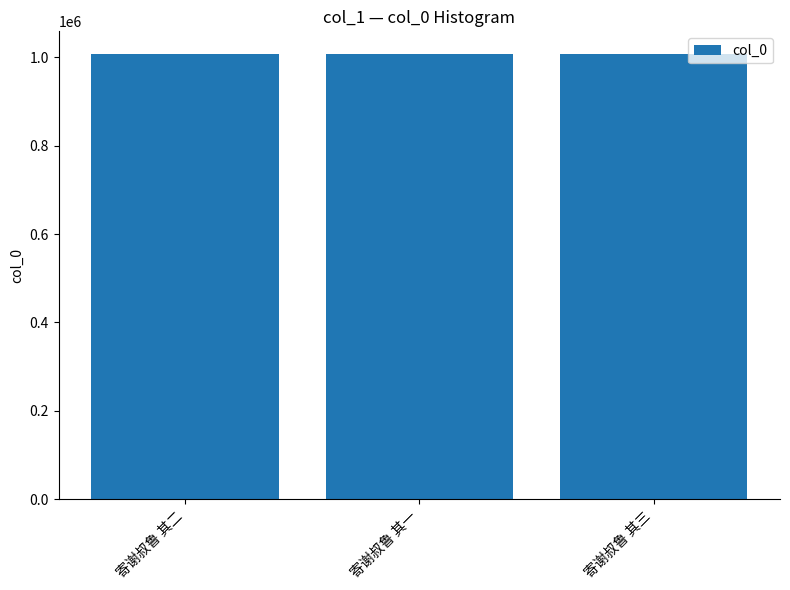

What is the sum of all values?

3023973